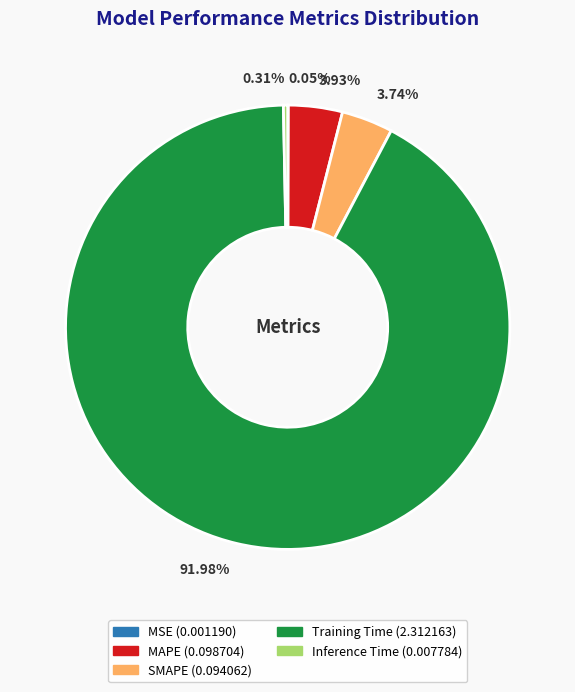

What is the majority slice?

91.98%